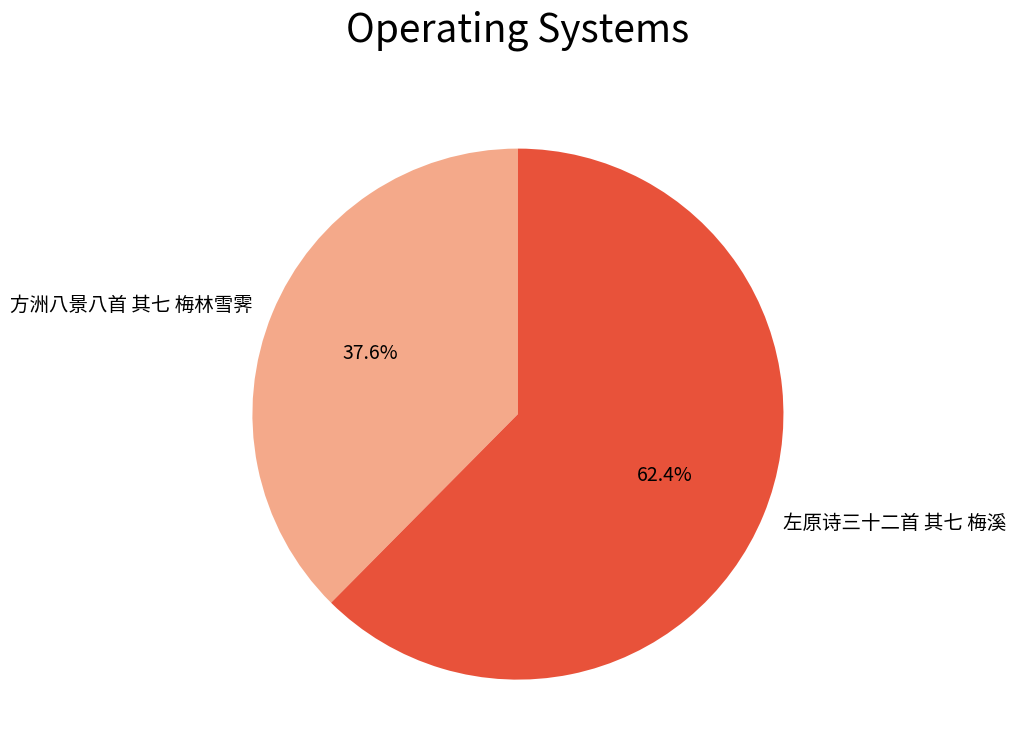

How many slices are in this pie chart?

2